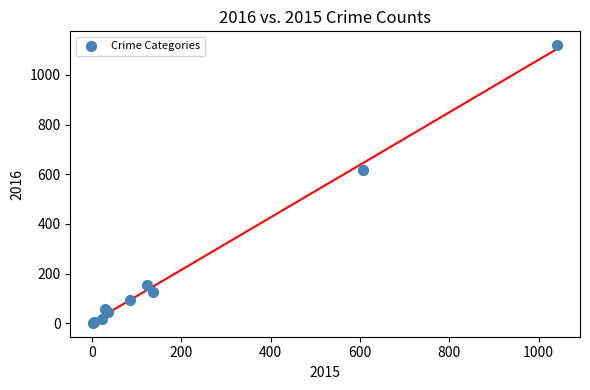

What Y value in the scatter plot is closest to 560?

618